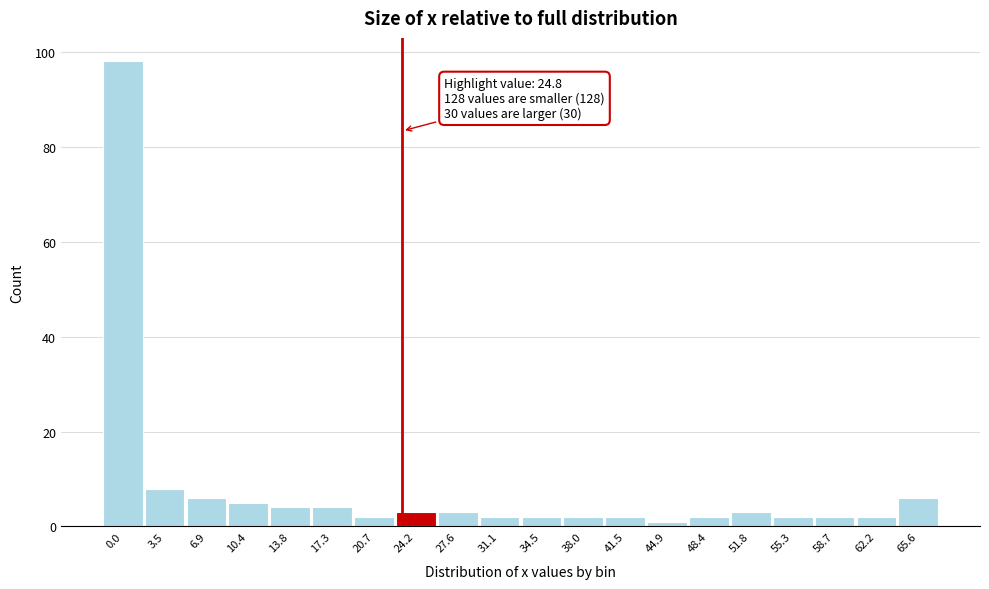

Reading left to right, list all the values displayed in this chart.

98	8	6	5	4	4	2	3	3	2	2	2	2	1	2	3	2	2	2	6